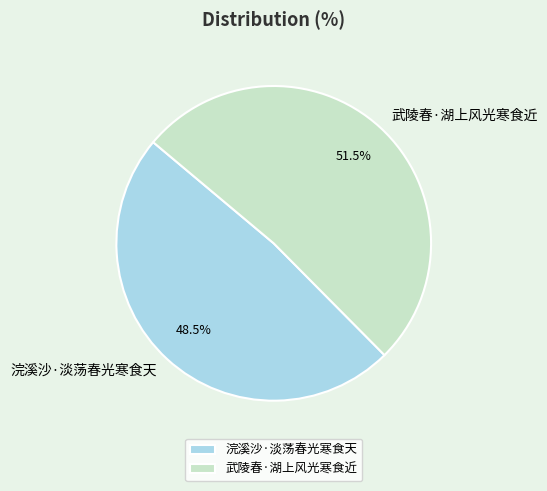

Which slice is the smallest?

浣溪沙·淡荡春光寒食天